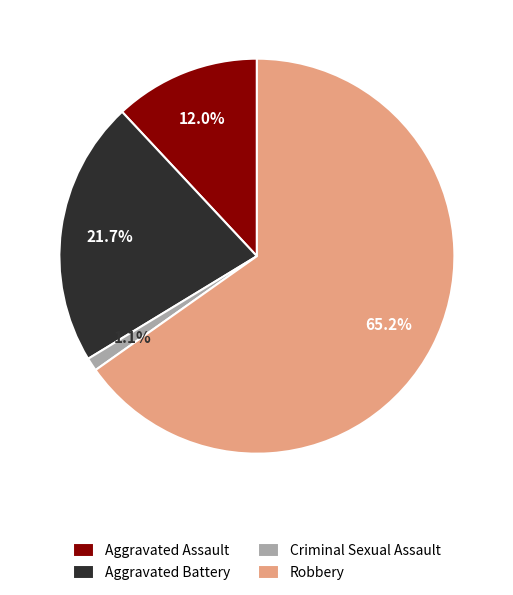

To the nearest percent, what portion does Aggravated Battery represent?

22%